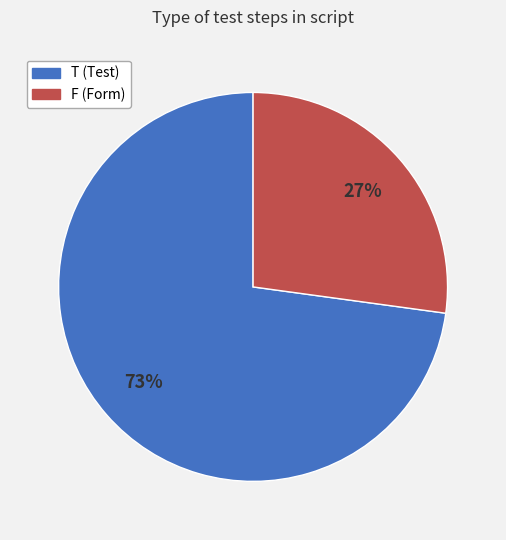

Which slice is the smallest?

F